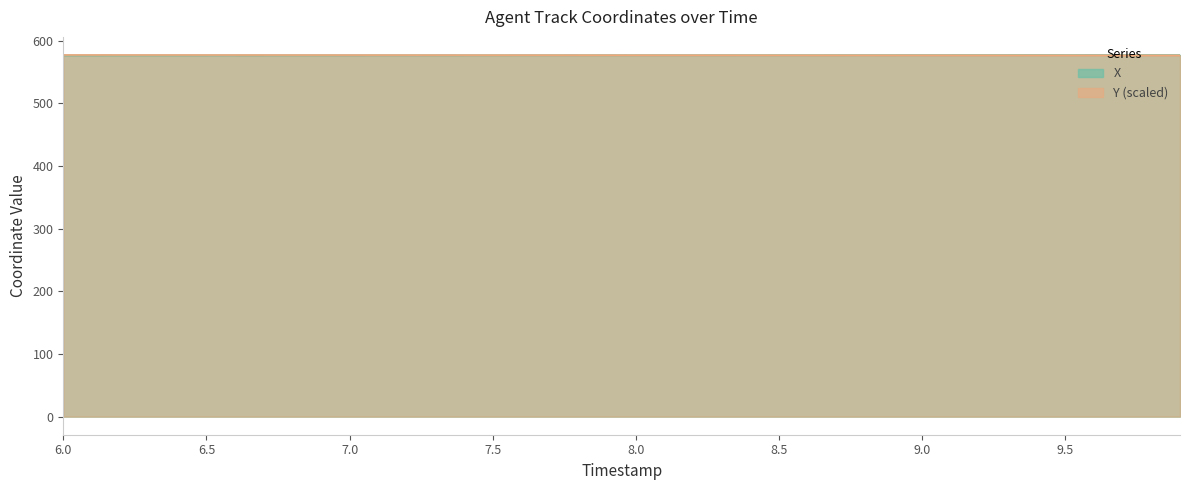

Is the value of X at 9.8 greater than the value of Y at 7.2?

Yes